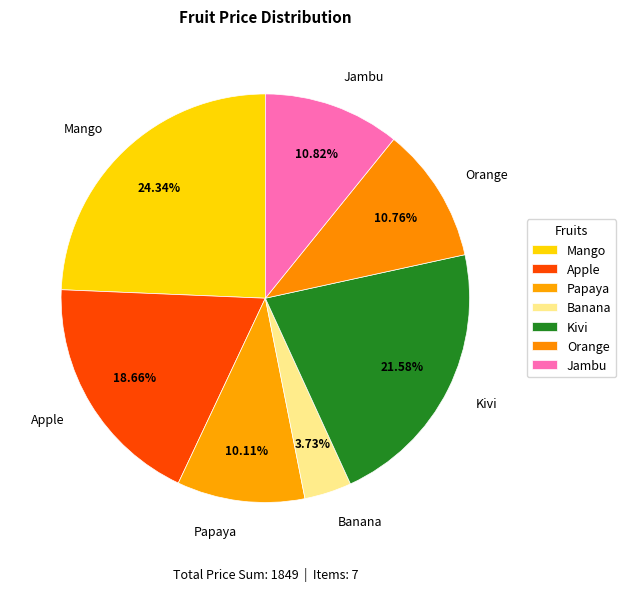

To the nearest percent, what is the difference between the largest and smallest slice percentages?

21%